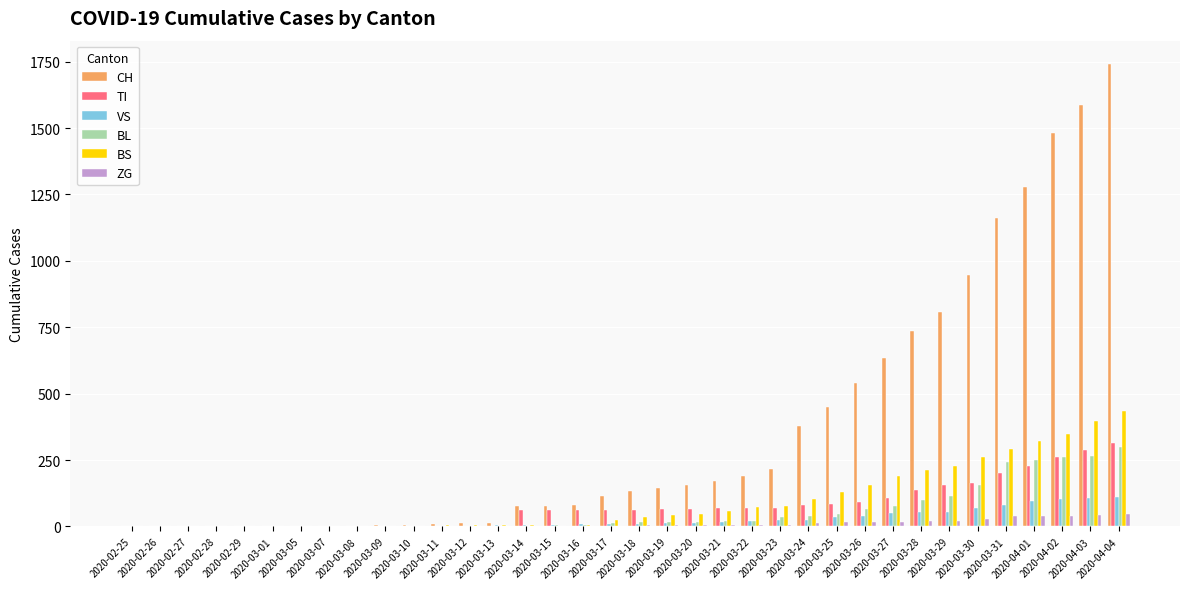

What is the highest value of the VS series?

112